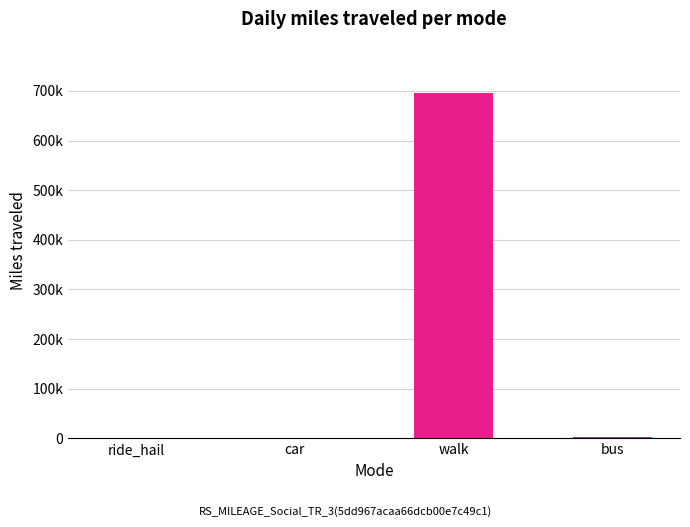

Which label corresponds to the largest value in the chart?

walk